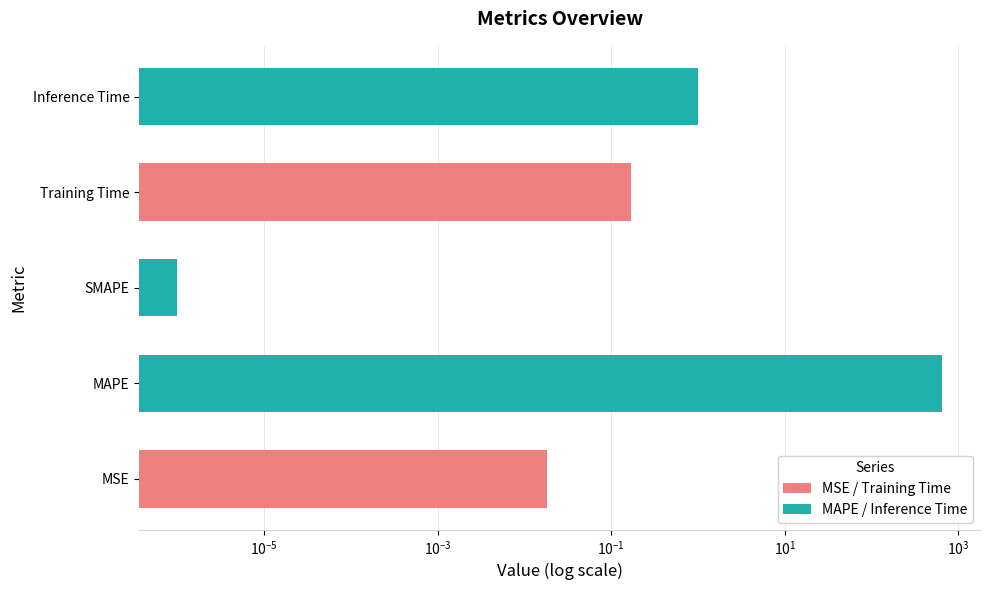

How many data points does each series have?

5